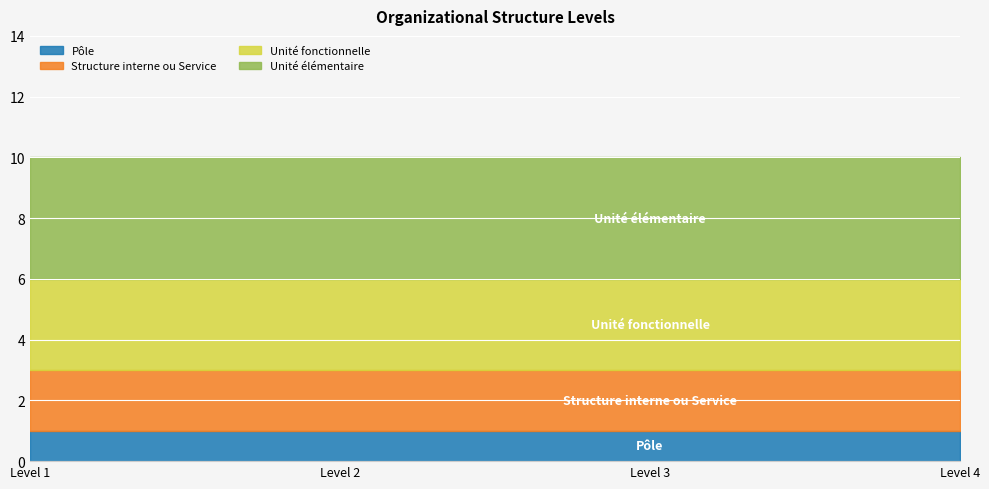

At how many categories does at least one series exceed 1?

4